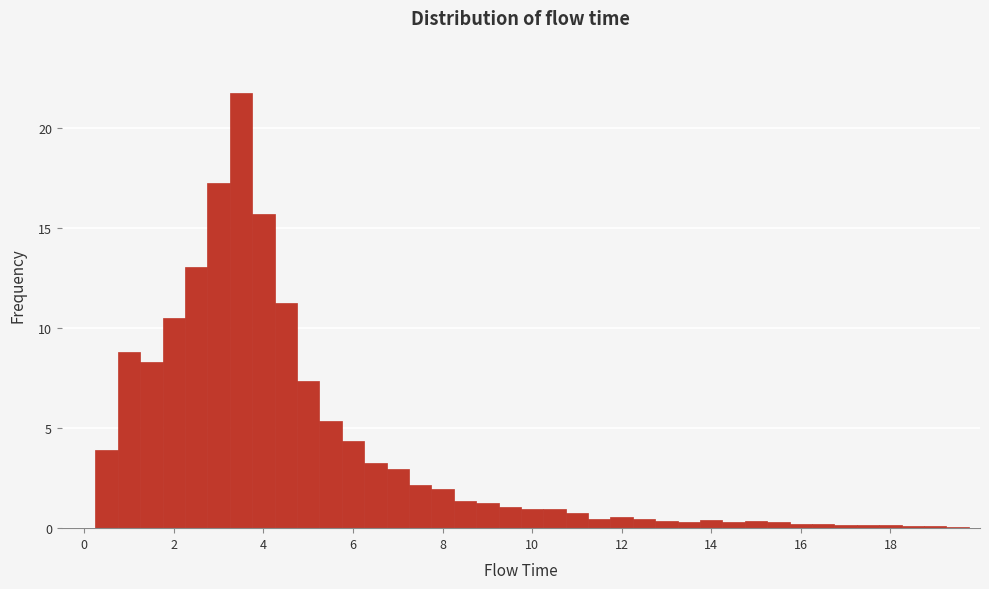

Read against the x-axis, roughly where is the centre of the tallest bar?

3.6